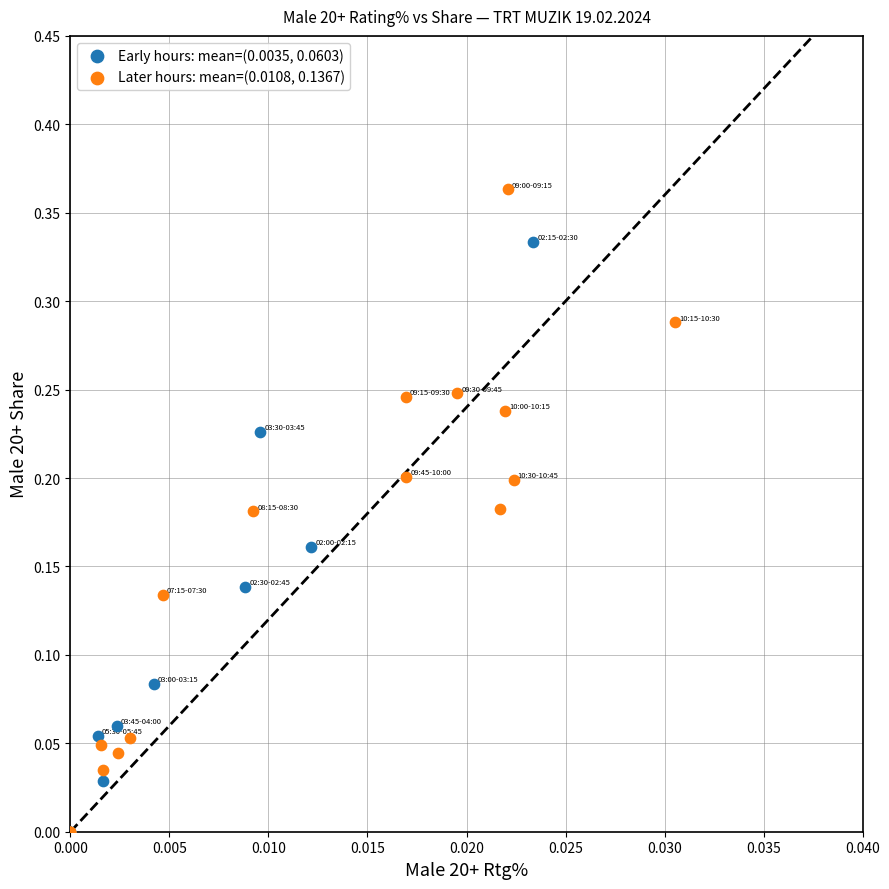

Which series contains the highest Y value?

Later hours: mean=(0.0108, 0.1367)